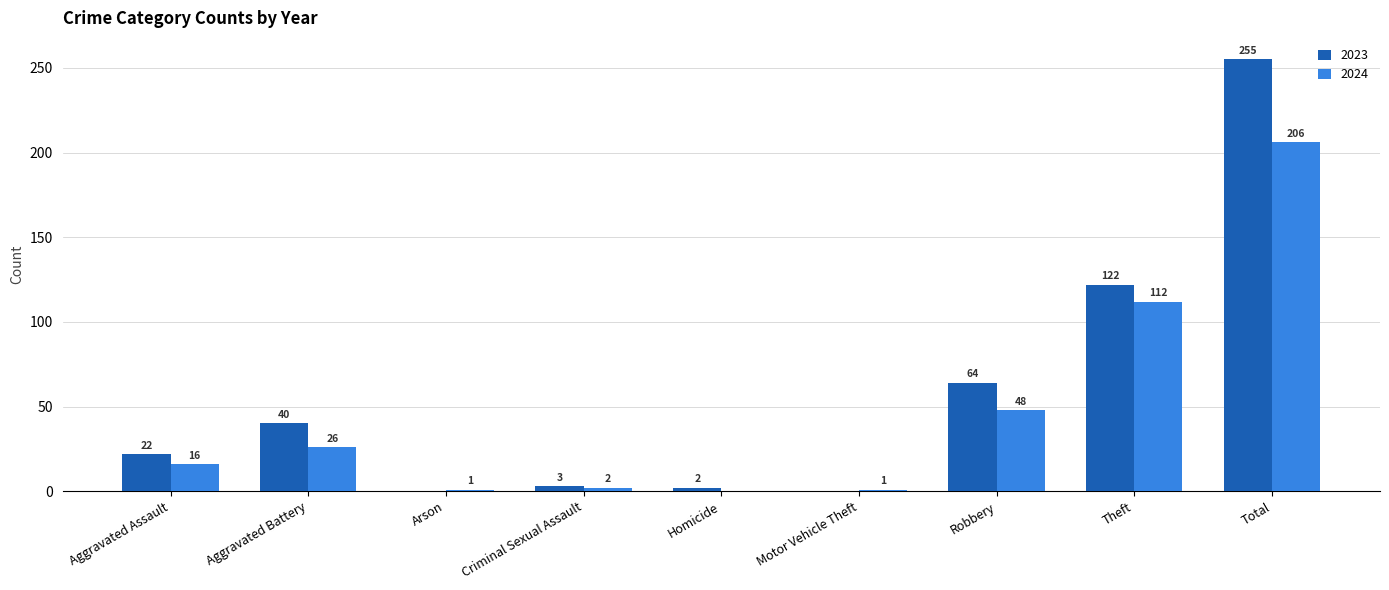

Read the 2023 value at Aggravated Assault.

22